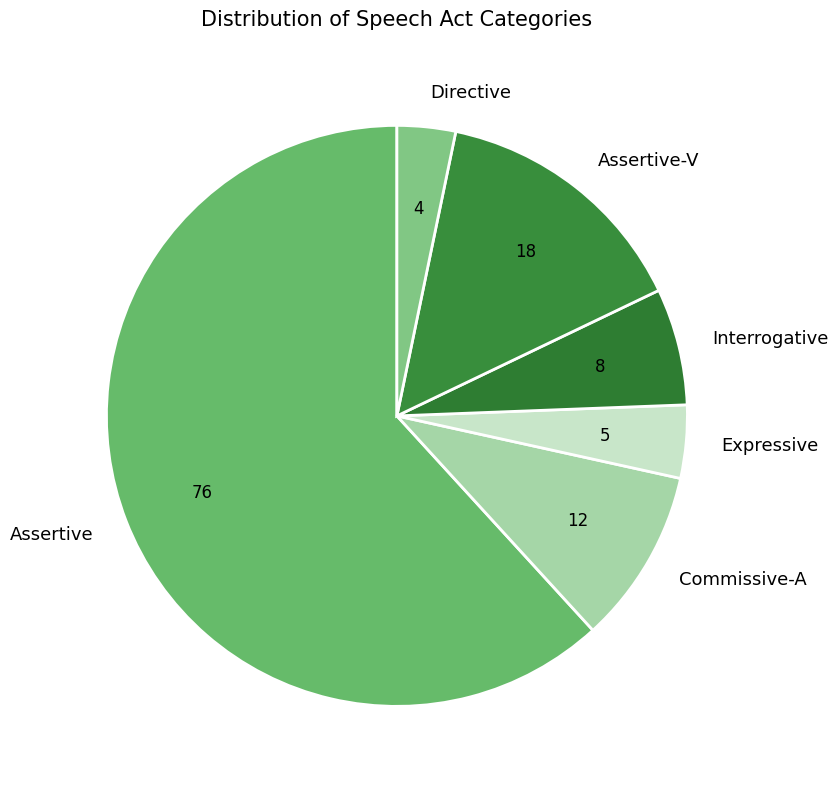

Which category has the smallest portion of the pie?

Directive